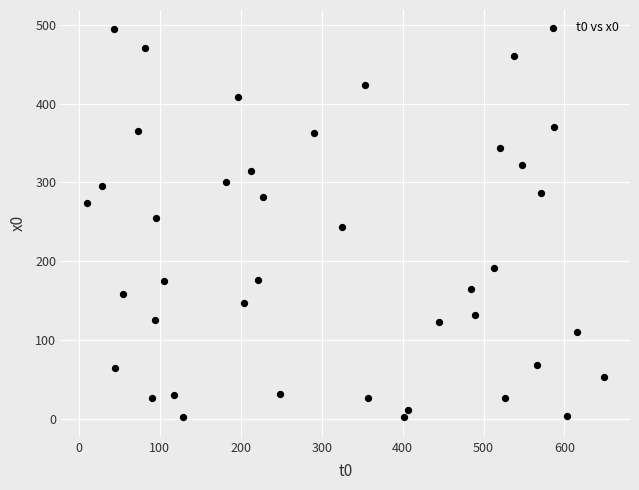

What is the range of X values (max minus min)?

639